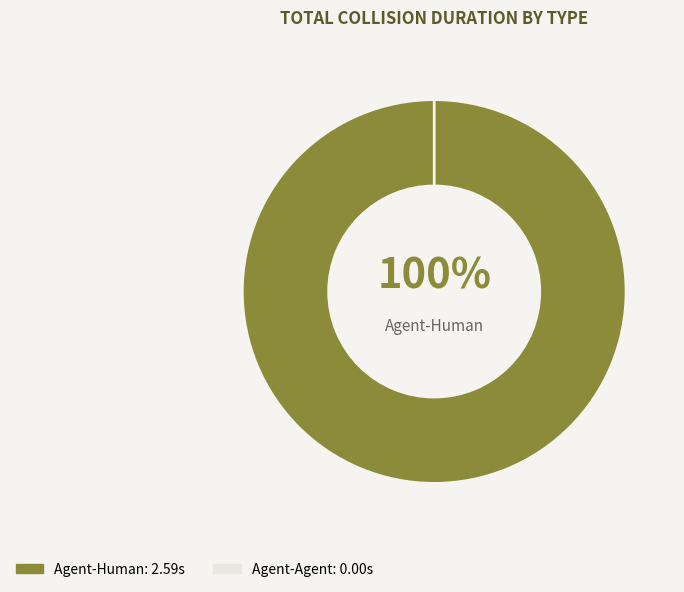

What percentage is the Agent-Human slice, to the nearest percent?

100%